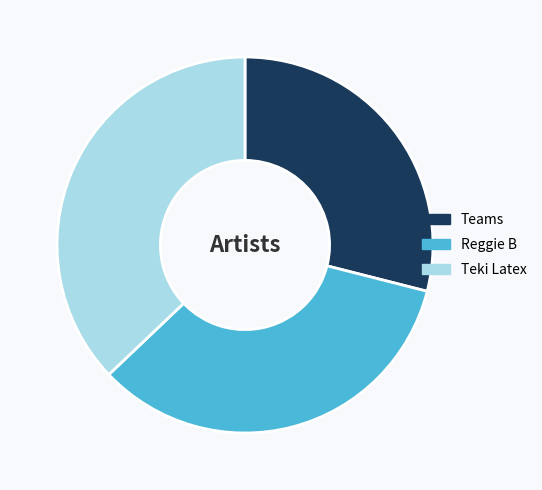

How many segments does this pie chart have?

3